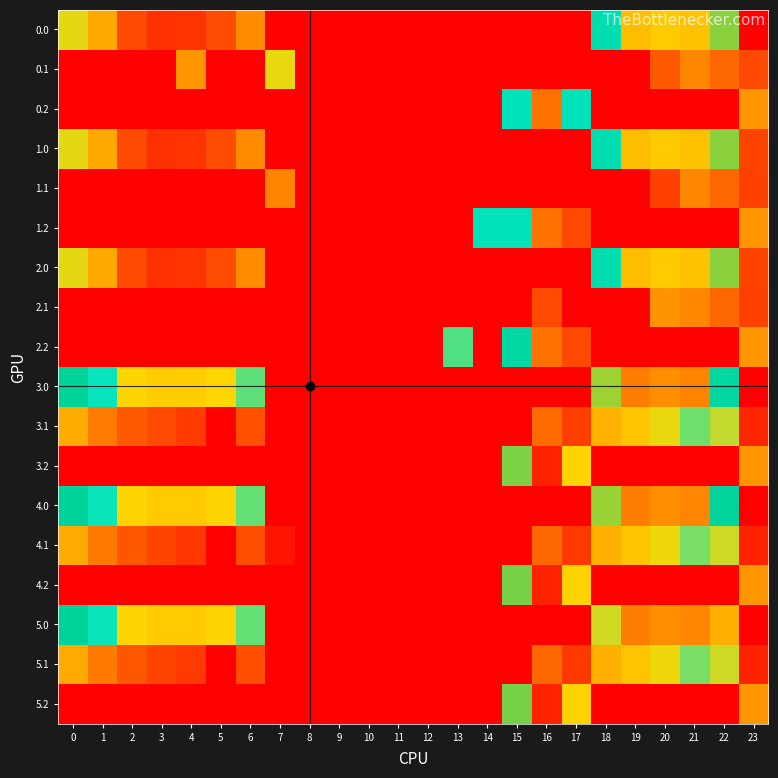

Between 23 and 2, which is larger?

2